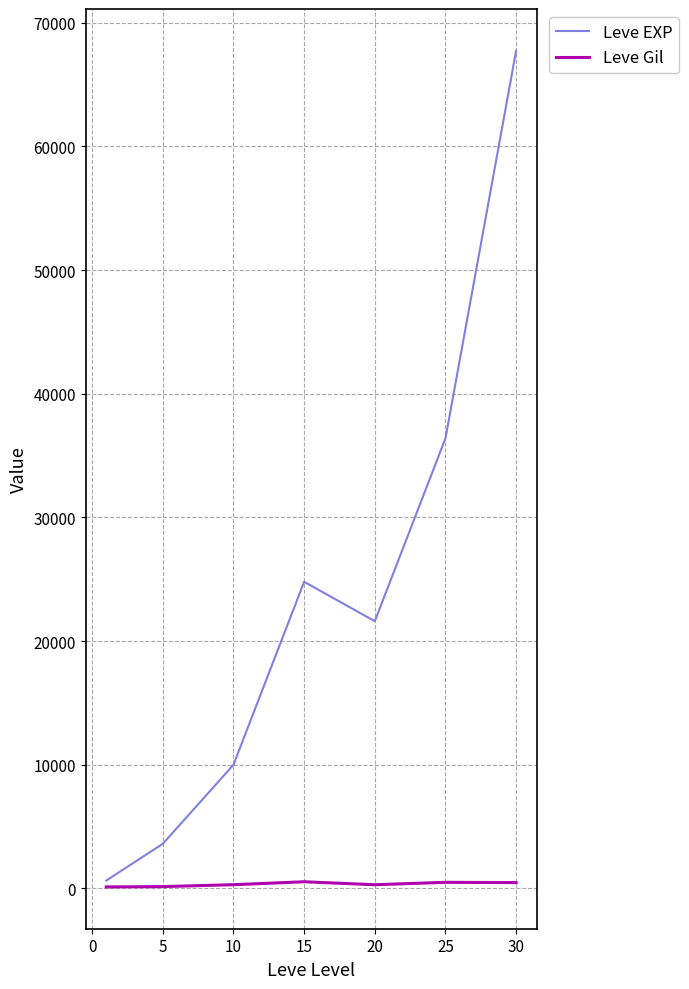

What is the average value of the Leve EXP series?

23533